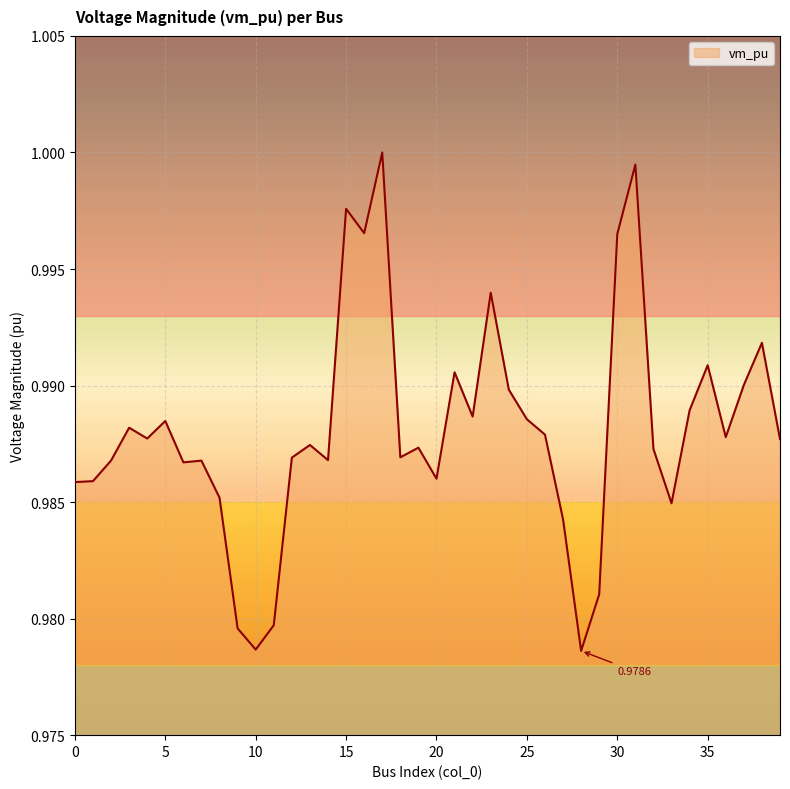

True or false: there are more than 2 points higher than both neighbors.

True